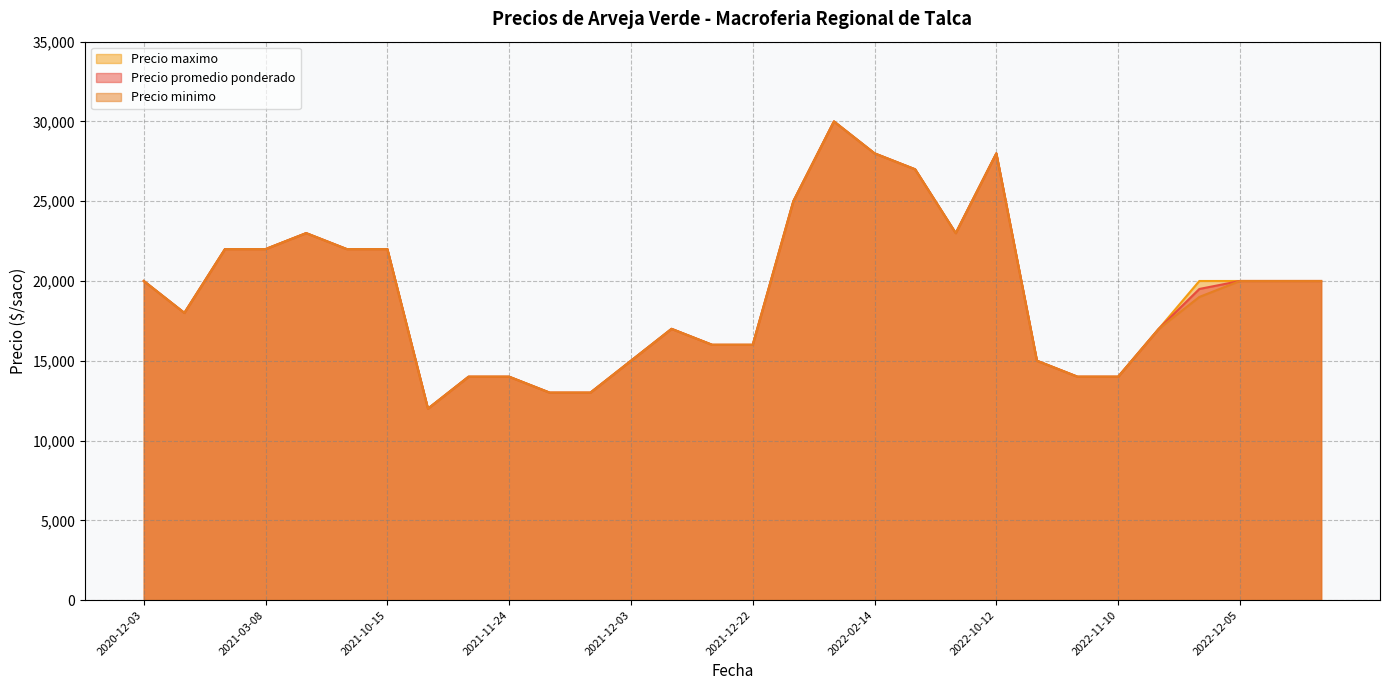

What is the minimum value for Precio promedio ponderado?

12000